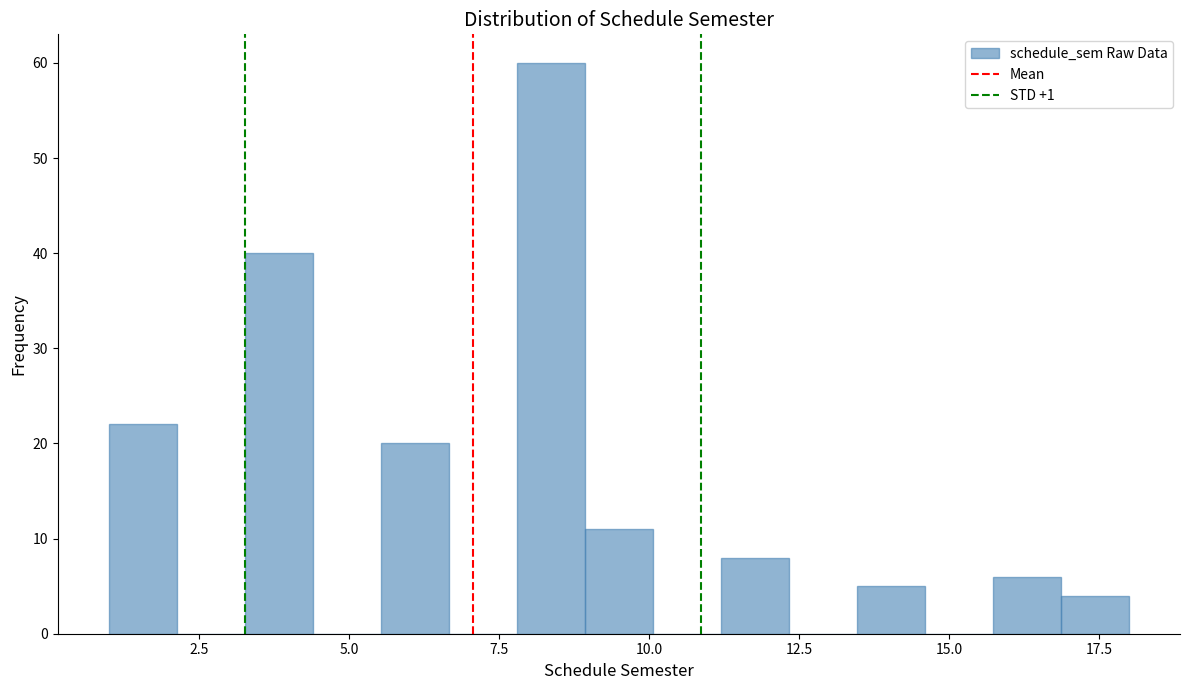

Around what value on the x-axis is the tallest bar? Give the approximate position of its centre, as read against the axis.

8.5